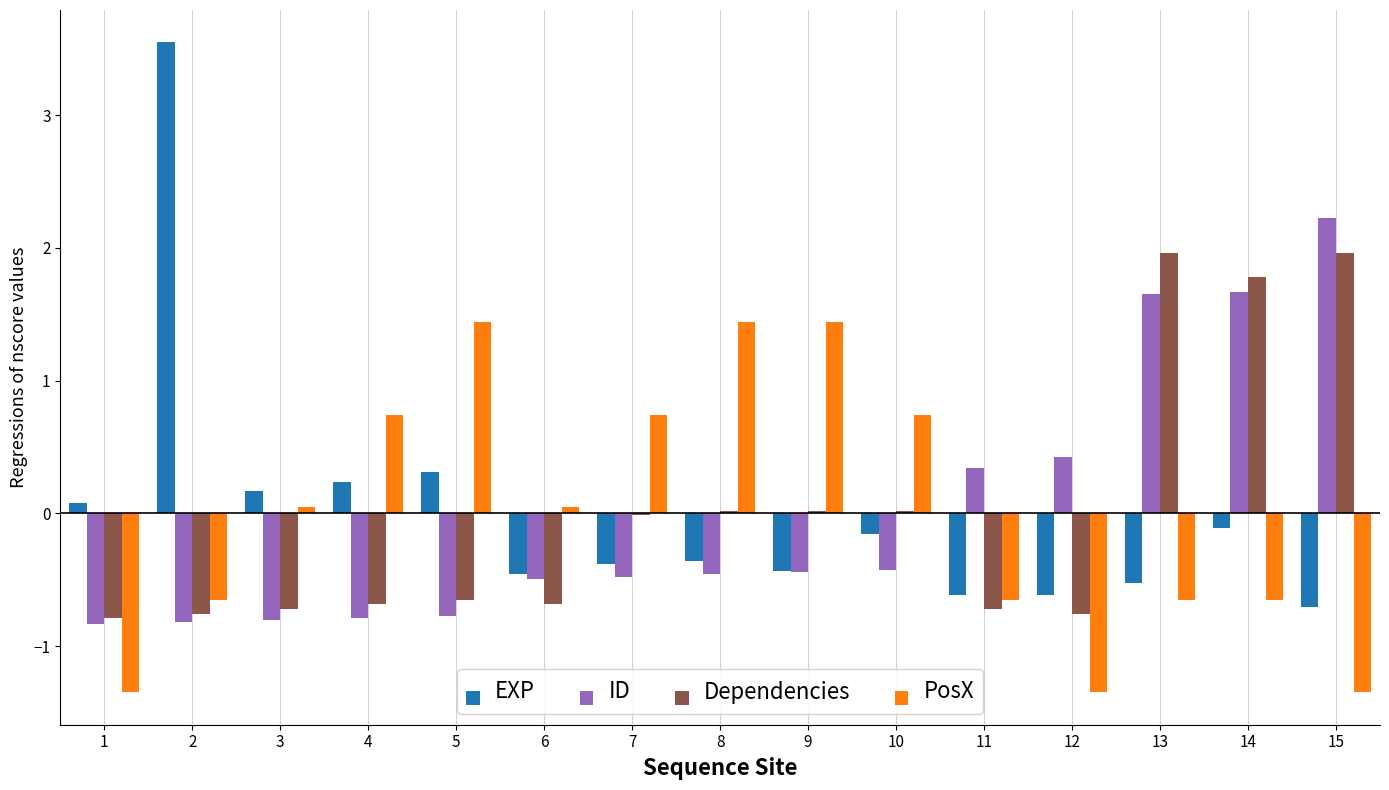

The value of EXP at 4 is 0.2. True or false?

True